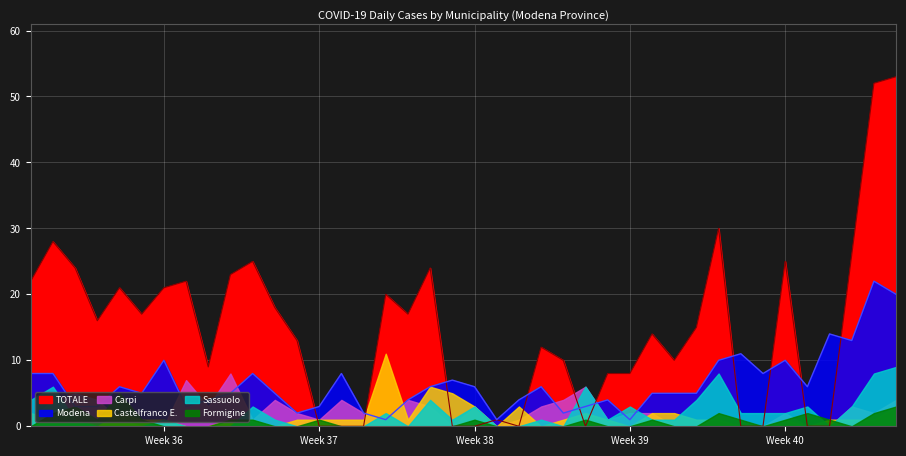

Is the value of Castelfranco E. at 2020-10-03 greater than the value of Formigine at 2020-09-16?

No